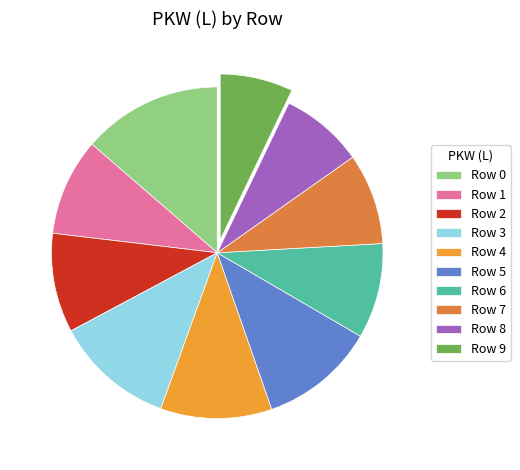

Count the number of slices in the pie.

10